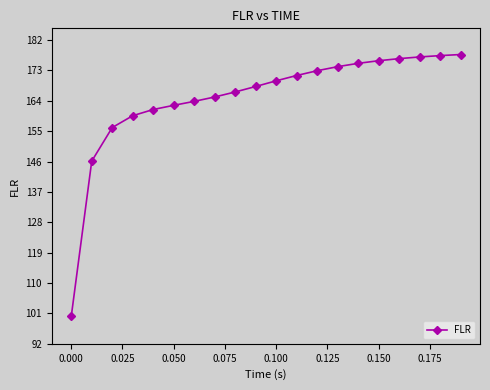

What is the average value?

164.9